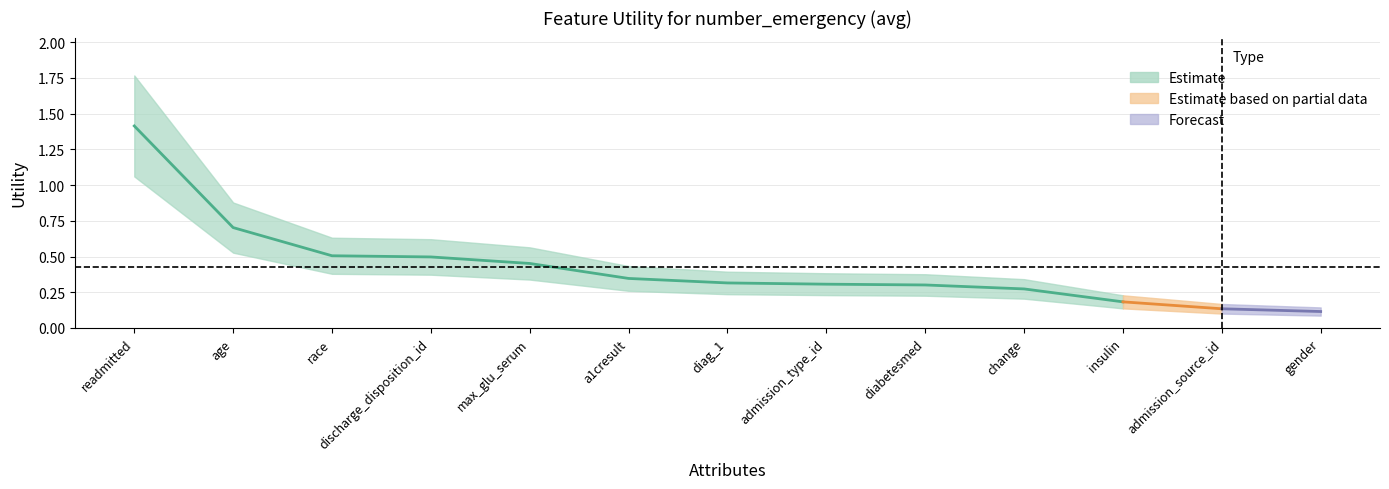

Which category has the lowest value across all series?

gender